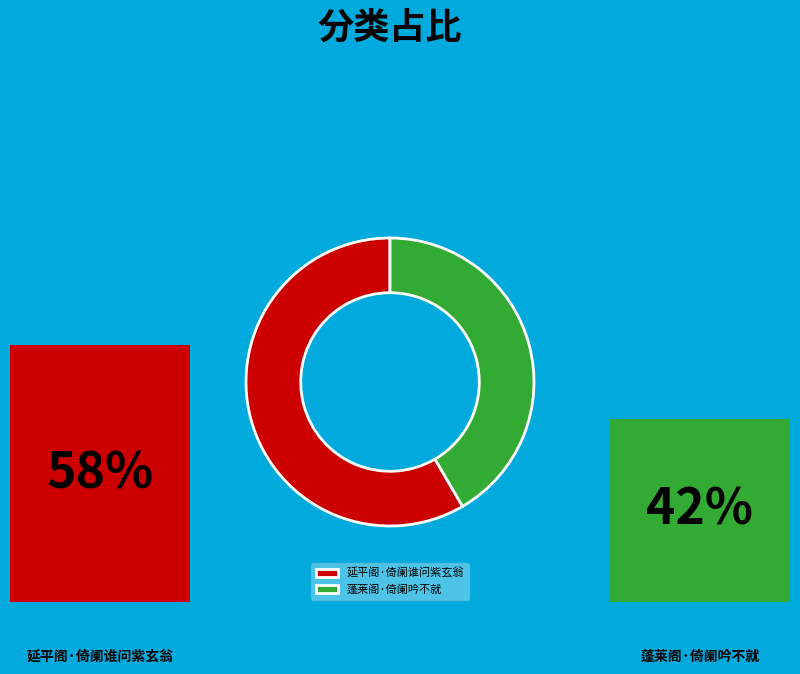

What is the ratio of the value at 蓬莱阁·倚阑吟不就 to the value at 延平阁·倚阑谁问紫玄翁?

0.7